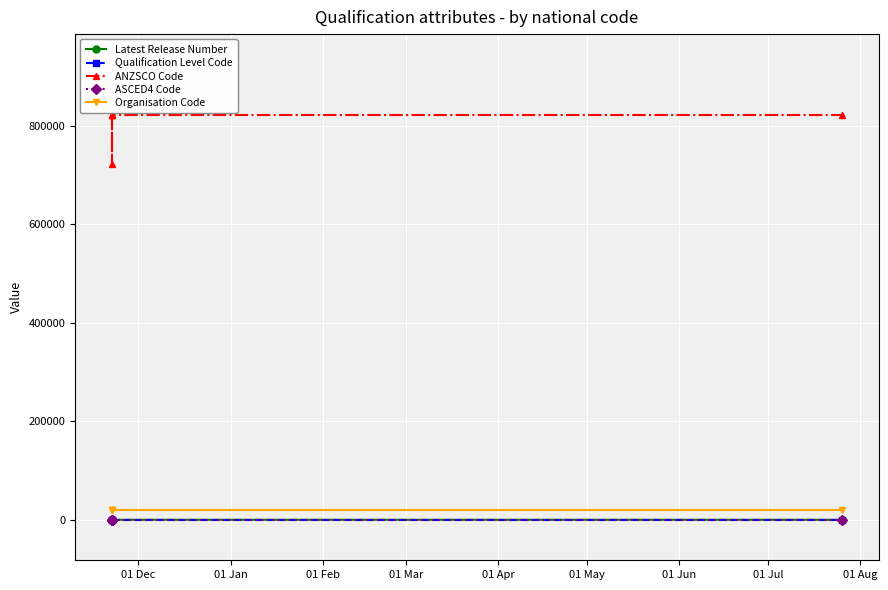

True or false: ANZSCO Code and ASCED4 Code cross at least once.

False